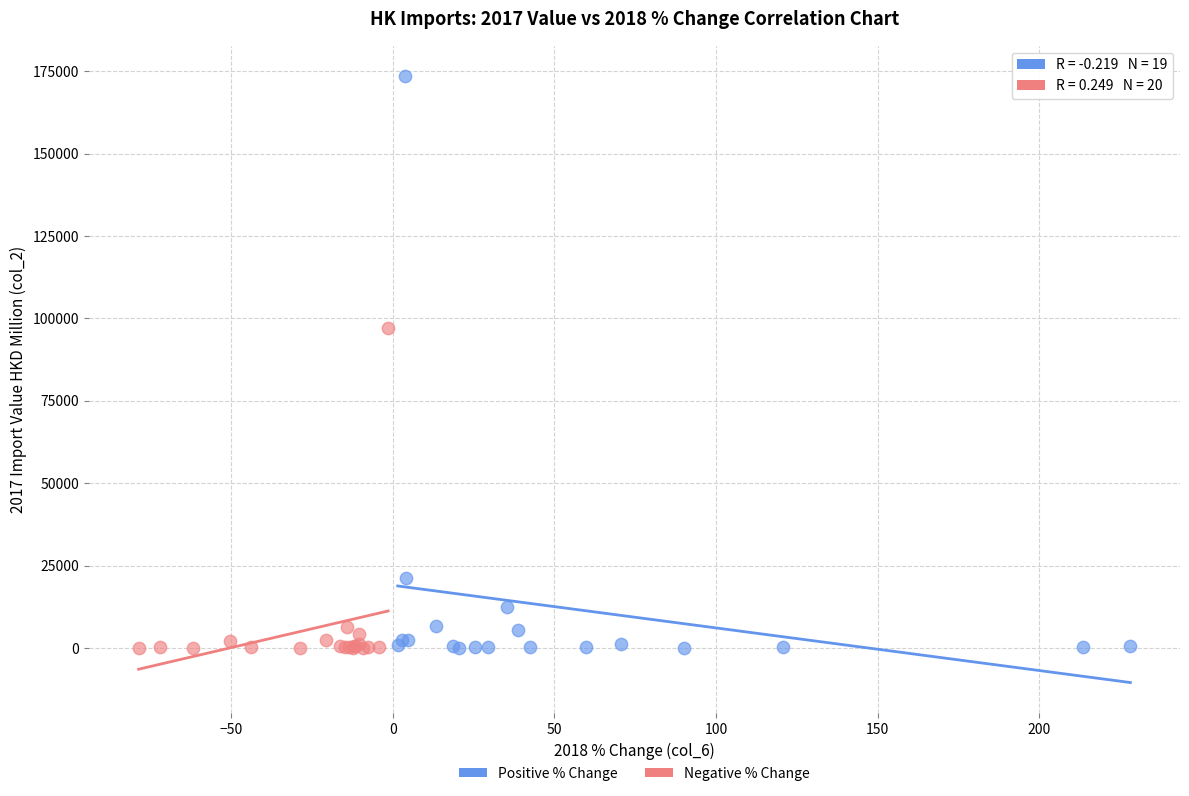

Which series reaches the maximum Y coordinate?

Positive % Change